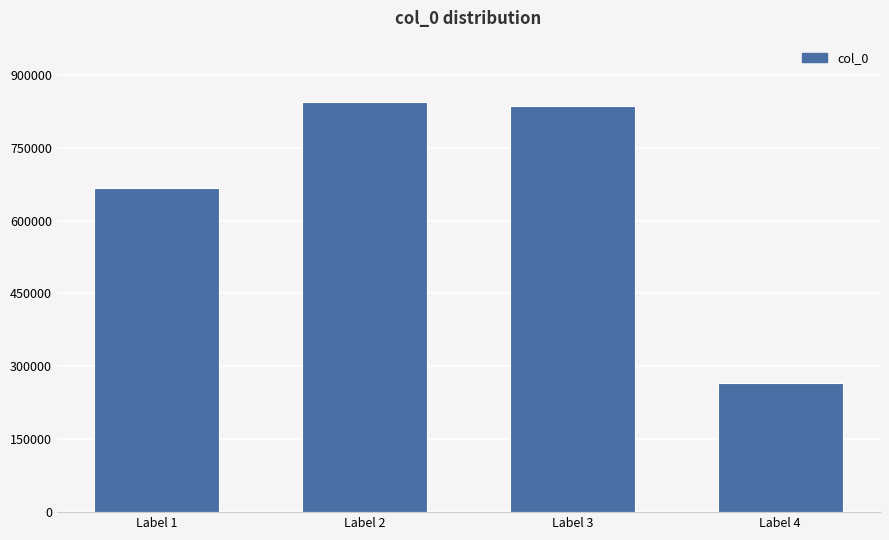

Reading right to left, list all the values displayed in this chart.

Label 4=266563	Label 3=836393	Label 2=843623	Label 1=667004